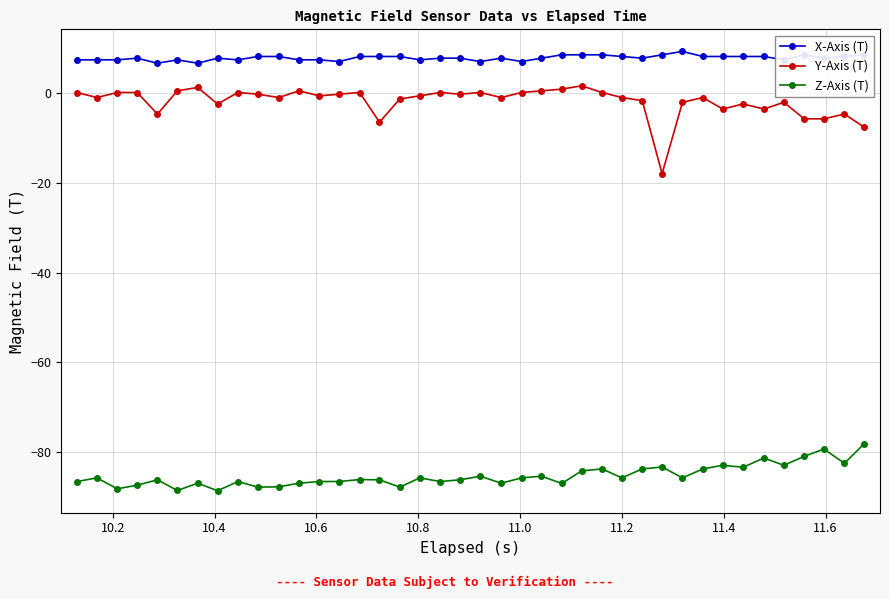

What is the average value of the X-Axis (T) series?

7.9